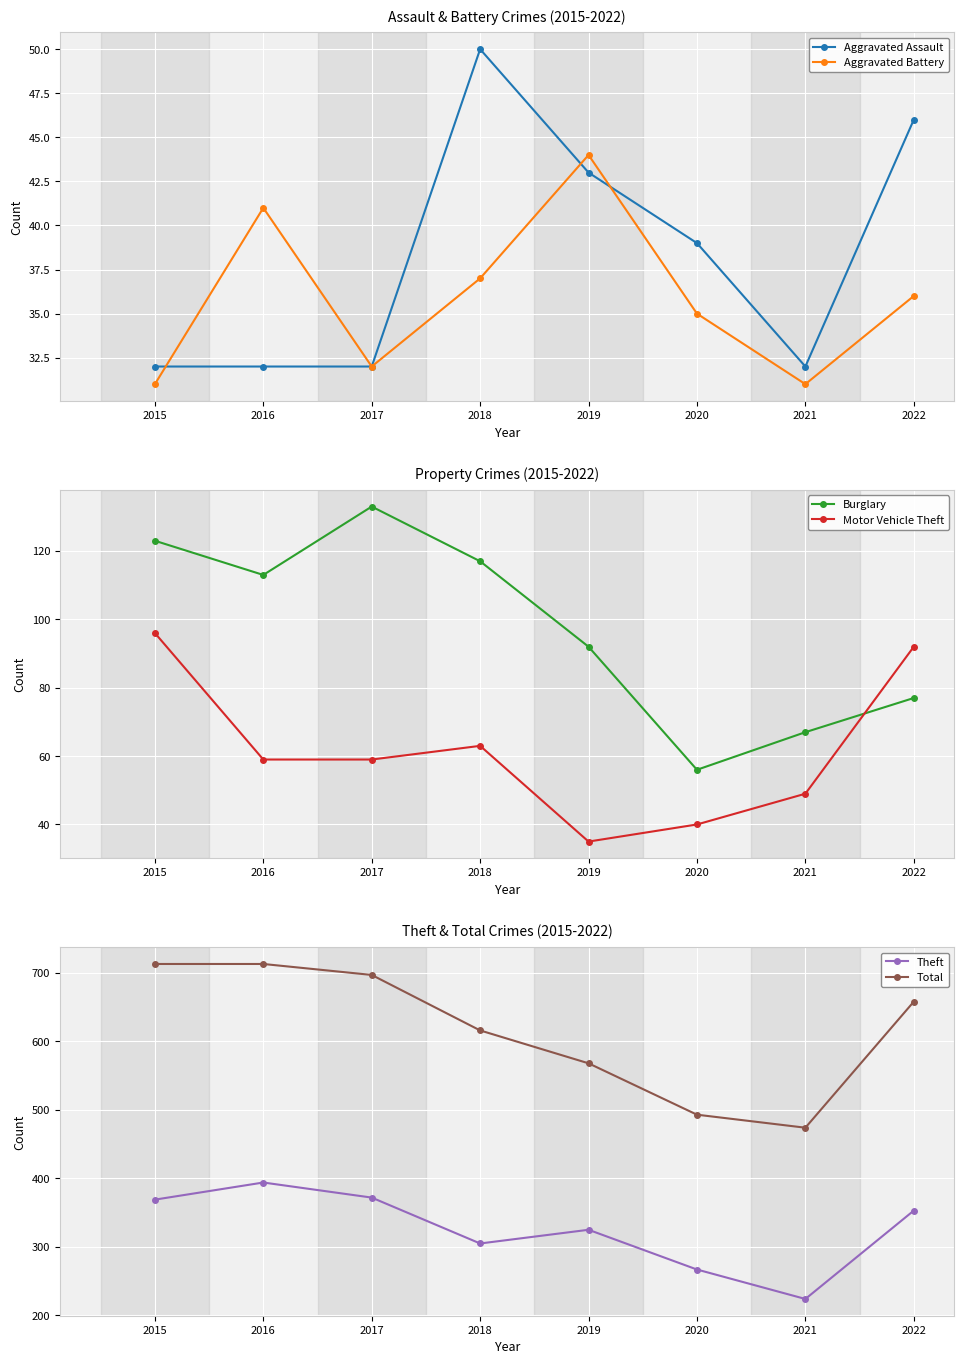

What is the difference between the maximum and minimum values in the Aggravated Battery series?

13